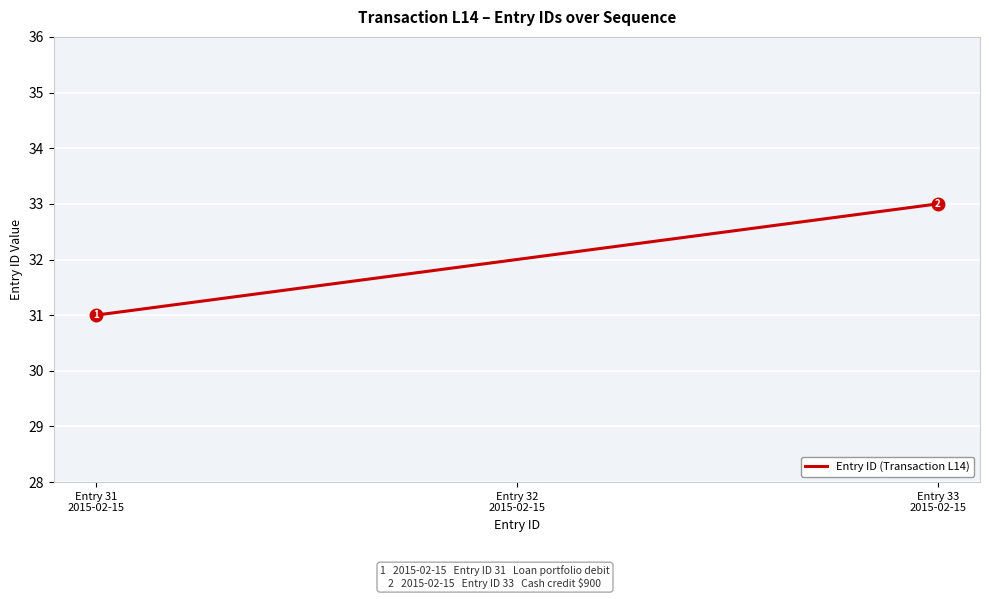

List the labels in order of value, smallest first.

Entry 31
2015-02-15, Entry 32
2015-02-15, Entry 33
2015-02-15